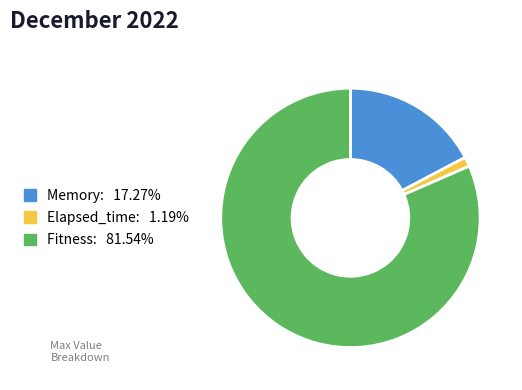

Rank the categories by value from lowest to highest.

Elapsed_time, Memory, Fitness